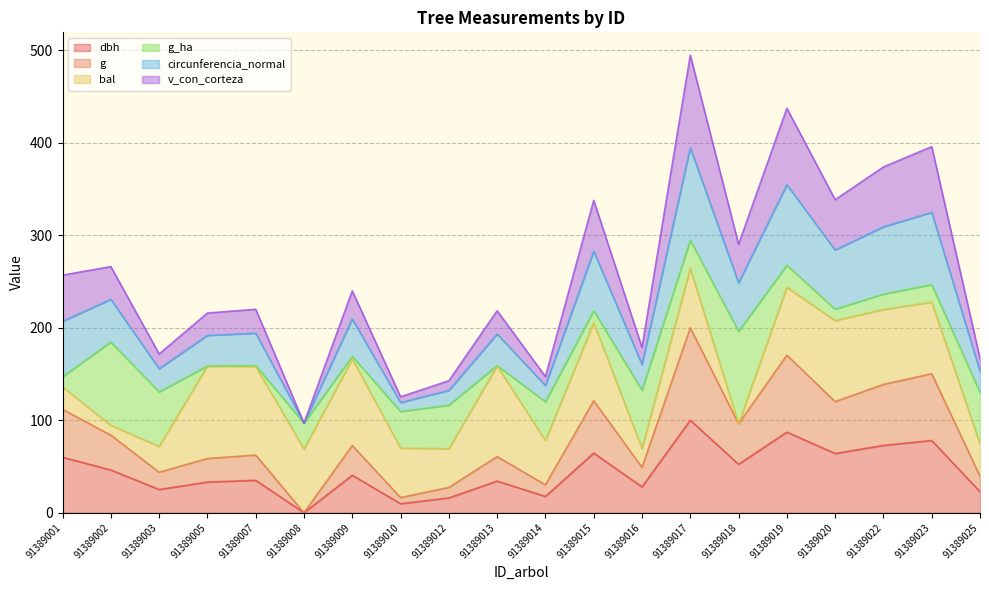

At which label does dbh reach its peak?

91389017